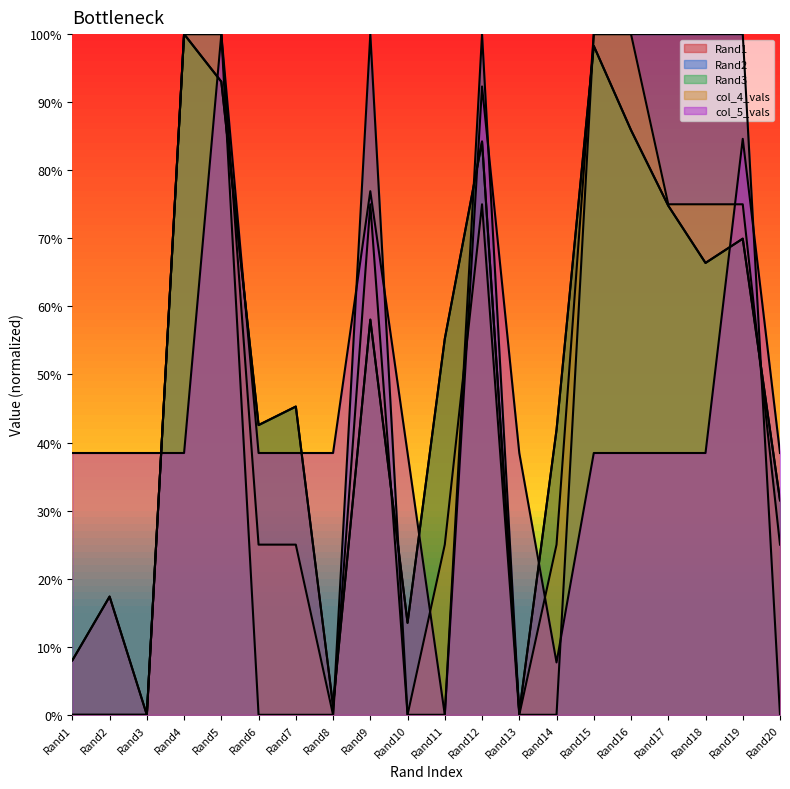

Rank the series at Rand20 from highest to lowest value.

col_5_vals, Rand1, Rand3, col_4_vals, Rand2